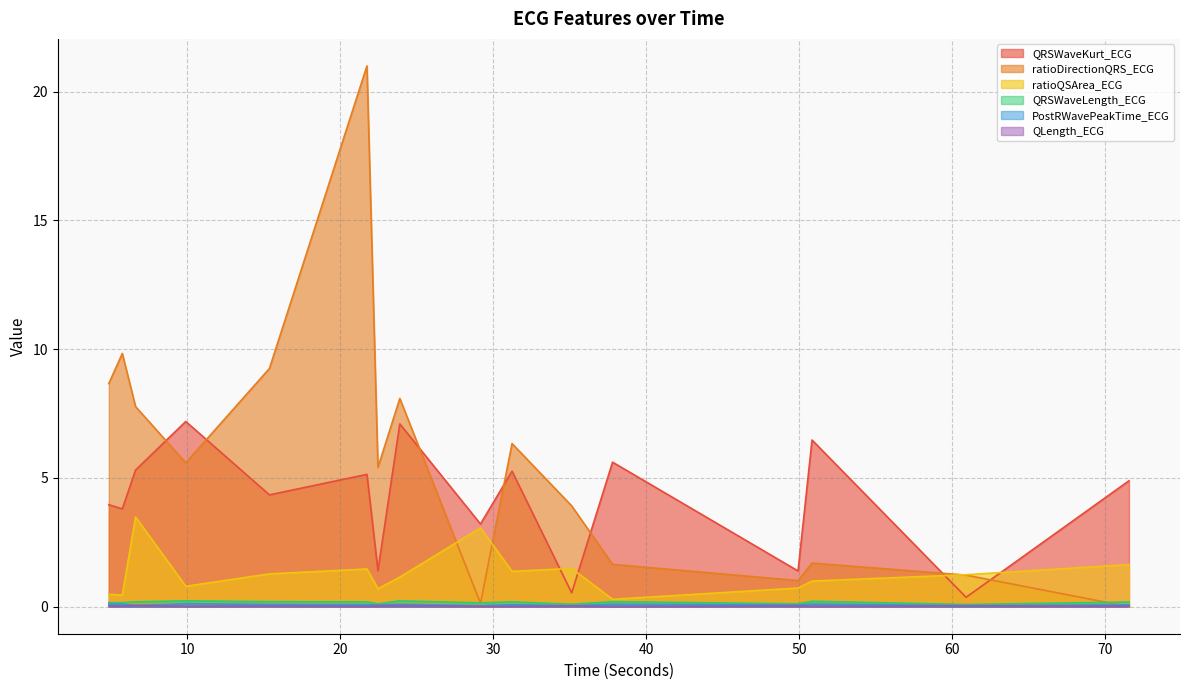

List the series in order of their peak value, lowest first.

QLength_ECG, PostRWavePeakTime_ECG, QRSWaveLength_ECG, ratioQSArea_ECG, QRSWaveKurt_ECG, ratioDirectionQRS_ECG